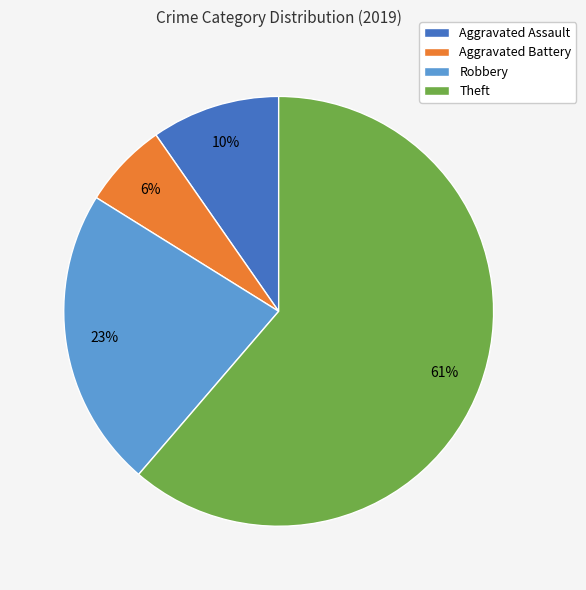

Between Aggravated Assault and Theft, which is larger?

Theft